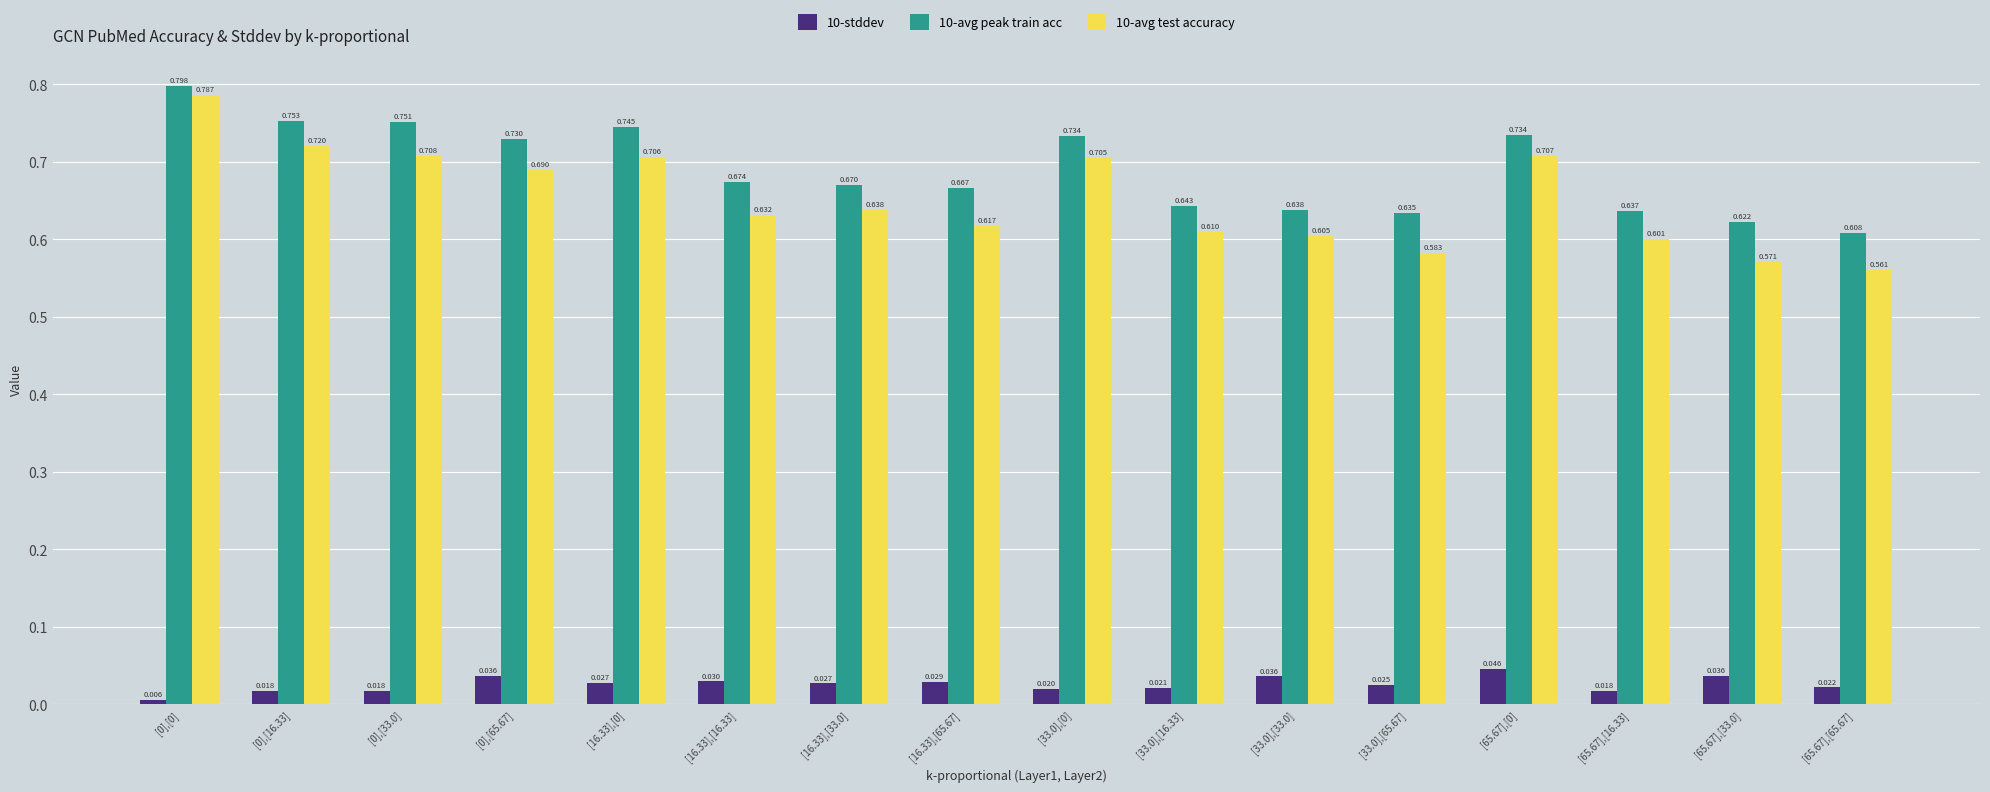

List the series in order of their peak value, lowest first.

10-stddev, 10-avg test accuracy, 10-avg peak train acc